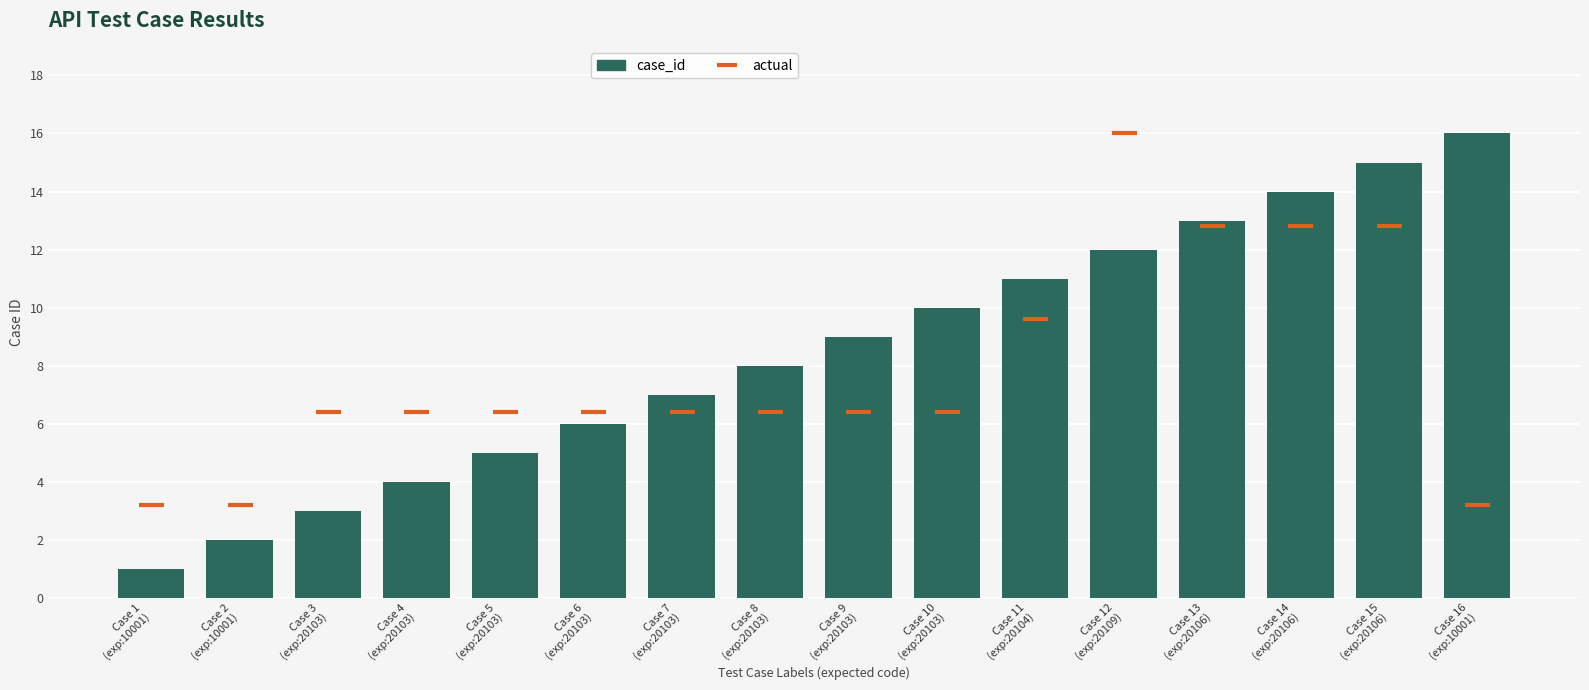

The value of actual at Case 10
(exp:20103) is 10.9. True or false?

False